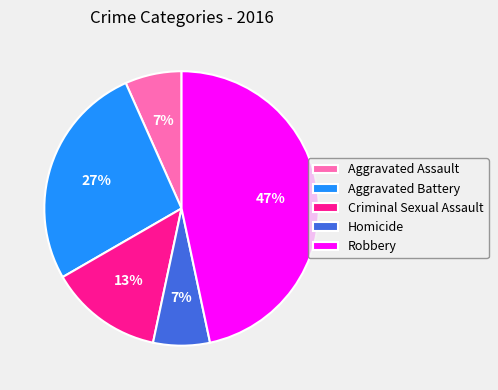

Which category has the biggest portion of the pie?

Robbery